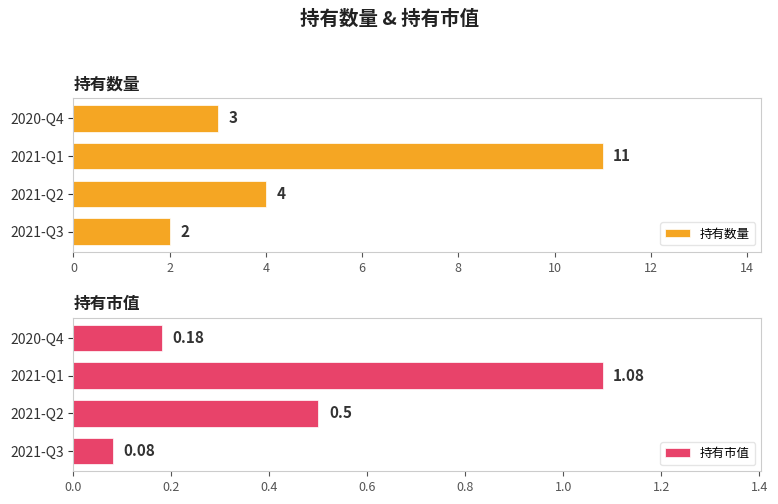

List the labels in order of 持有数量 value, smallest first.

2021-Q3, 2020-Q4, 2021-Q2, 2021-Q1